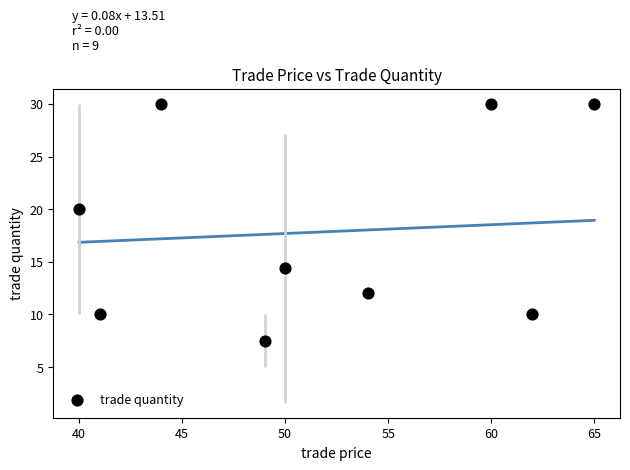

What Y value in the scatter plot is closest to 18?

20.0